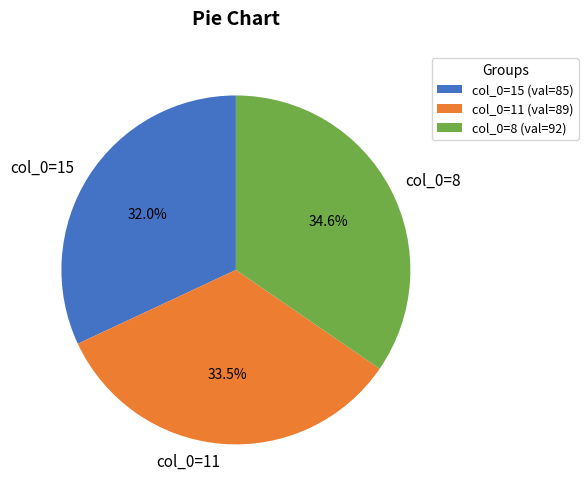

Rank the categories by value from lowest to highest.

col_0=15, col_0=11, col_0=8